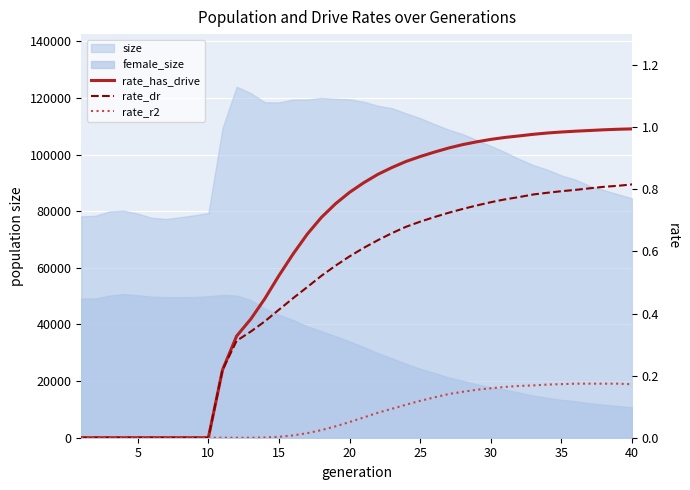

Reading left to right, extract all data points from this chart.

rate_has_drive: 0.0	0.0	0.0	0.0	0.0	0.0	0.0	0.0	0.0	0.0	0.2	0.3	0.4	0.4	0.5	0.6	0.7	0.7	0.8	0.8	0.8	0.8	0.9	0.9	0.9	0.9	0.9	0.9	1.0	1.0	1.0	1.0	1.0	1.0	1.0	1.0	1.0	1.0	1.0	1.0
rate_dr: 0.0	0.0	0.0	0.0	0.0	0.0	0.0	0.0	0.0	0.0	0.2	0.3	0.3	0.4	0.4	0.4	0.5	0.5	0.6	0.6	0.6	0.6	0.7	0.7	0.7	0.7	0.7	0.7	0.7	0.8	0.8	0.8	0.8	0.8	0.8	0.8	0.8	0.8	0.8	0.8
rate_r2: 0.0	0.0	0.0	0.0	0.0	0.0	0.0	0.0	0.0	0.0	0.0	0.0	0.0	0.0	0.0	0.0	0.0	0.0	0.0	0.1	0.1	0.1	0.1	0.1	0.1	0.1	0.1	0.1	0.2	0.2	0.2	0.2	0.2	0.2	0.2	0.2	0.2	0.2	0.2	0.2